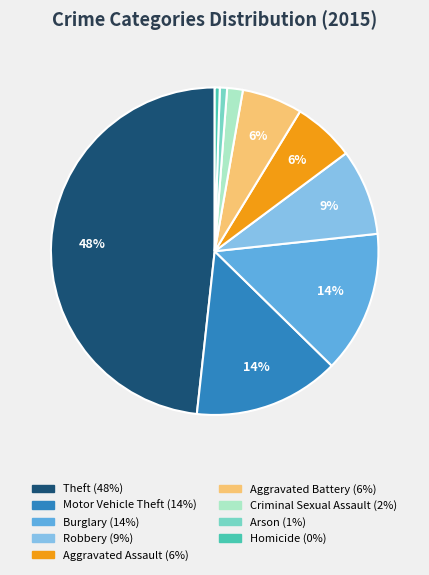

How many segments does this pie chart have?

9